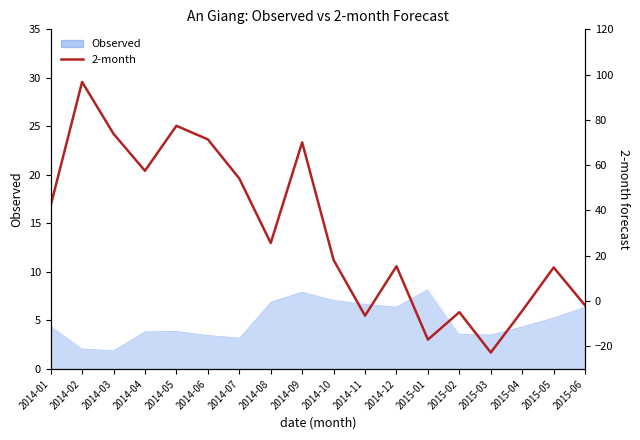

Where does the data first go above 25?

2014-01